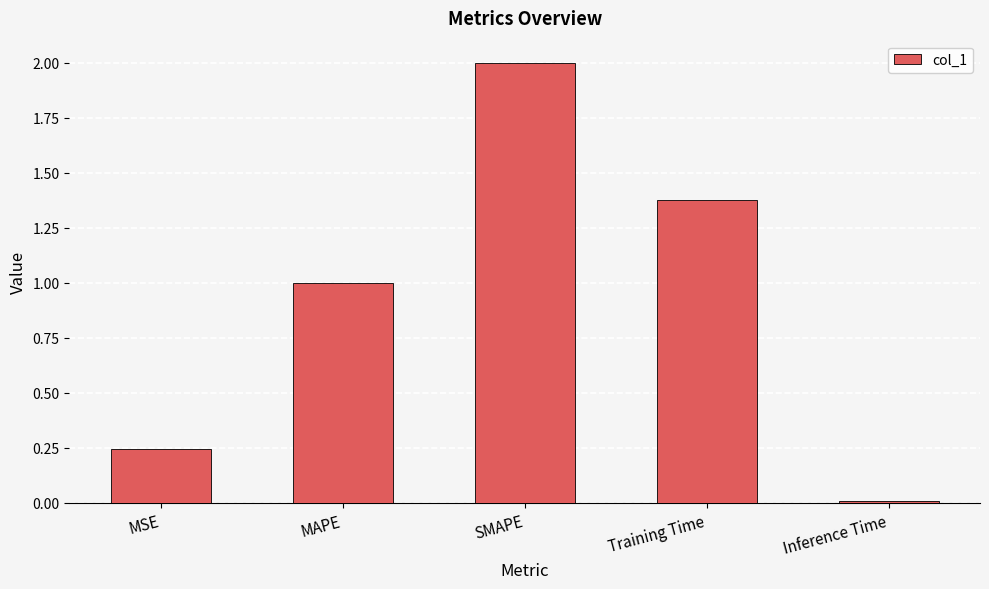

How many data points does each series have?

5